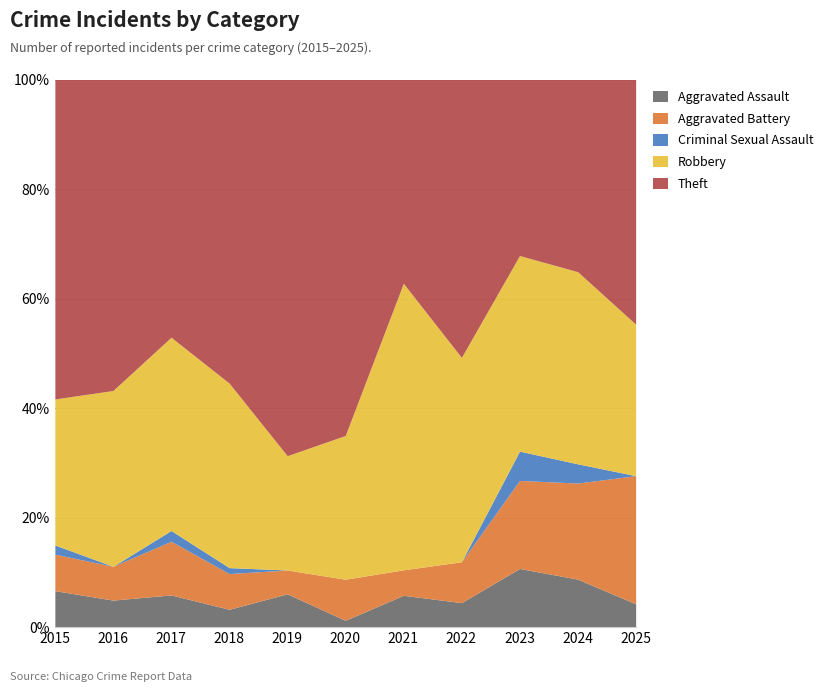

How many distinct data groups are displayed?

5